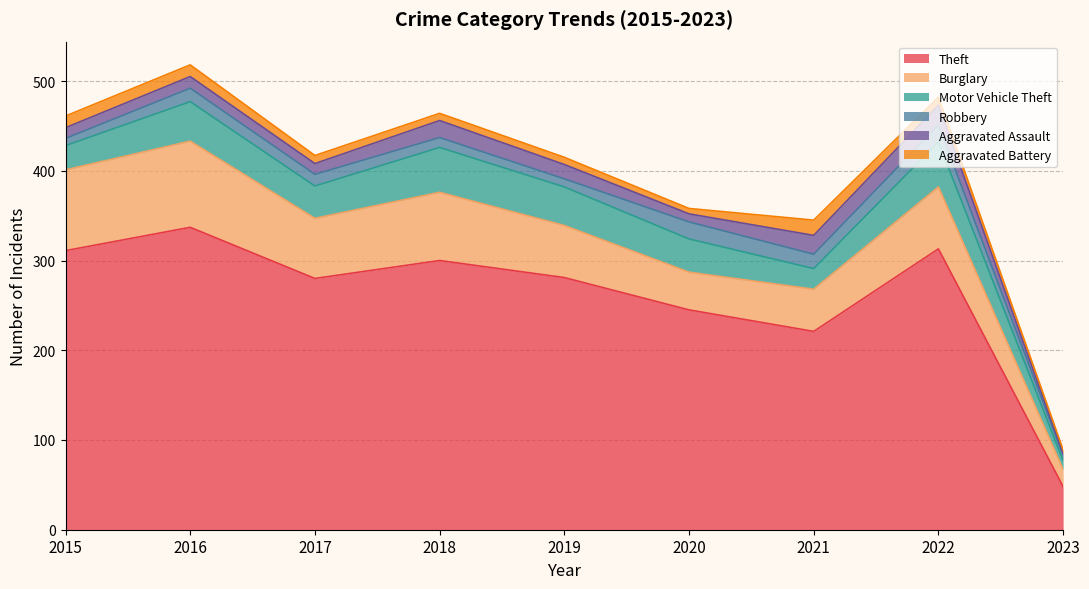

At which label does Aggravated Assault reach its peak?

2022